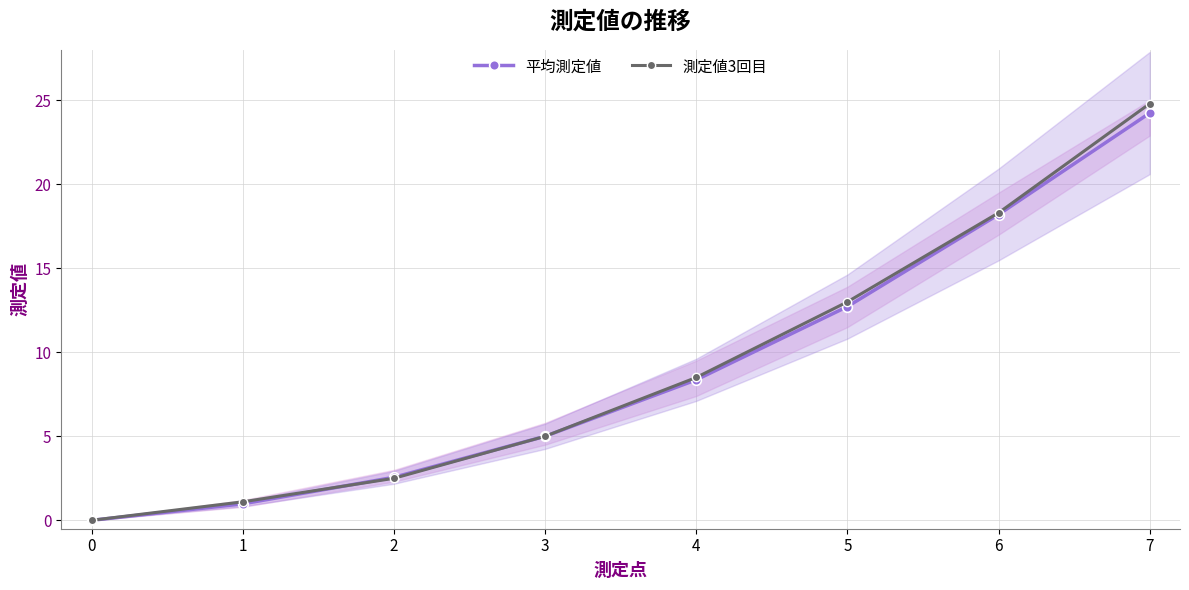

What is the difference between the maximum and second lowest values in the 測定値3回目 series?

23.7